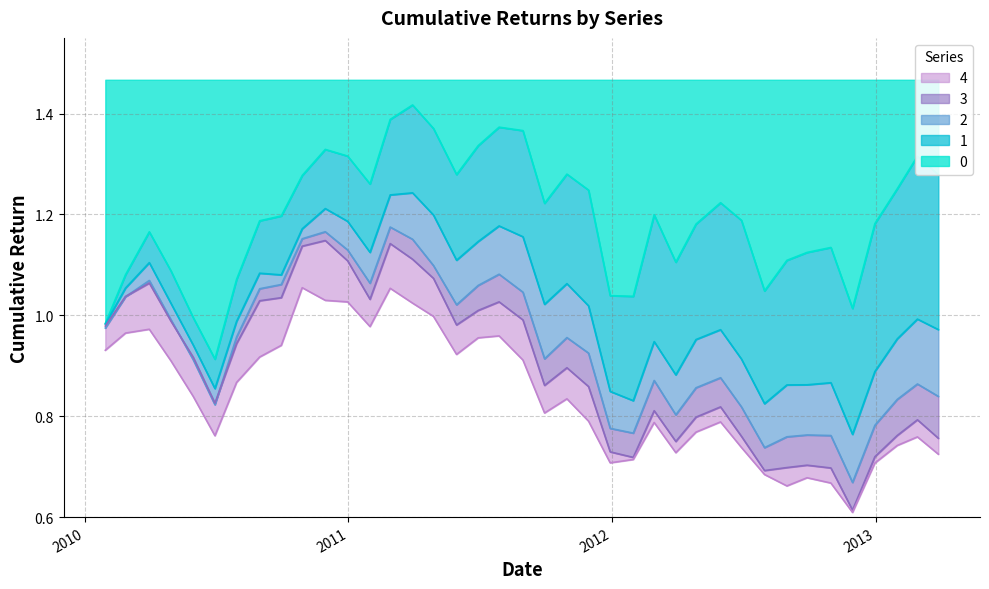

Does the chart display data point markers on the line(s)?

No